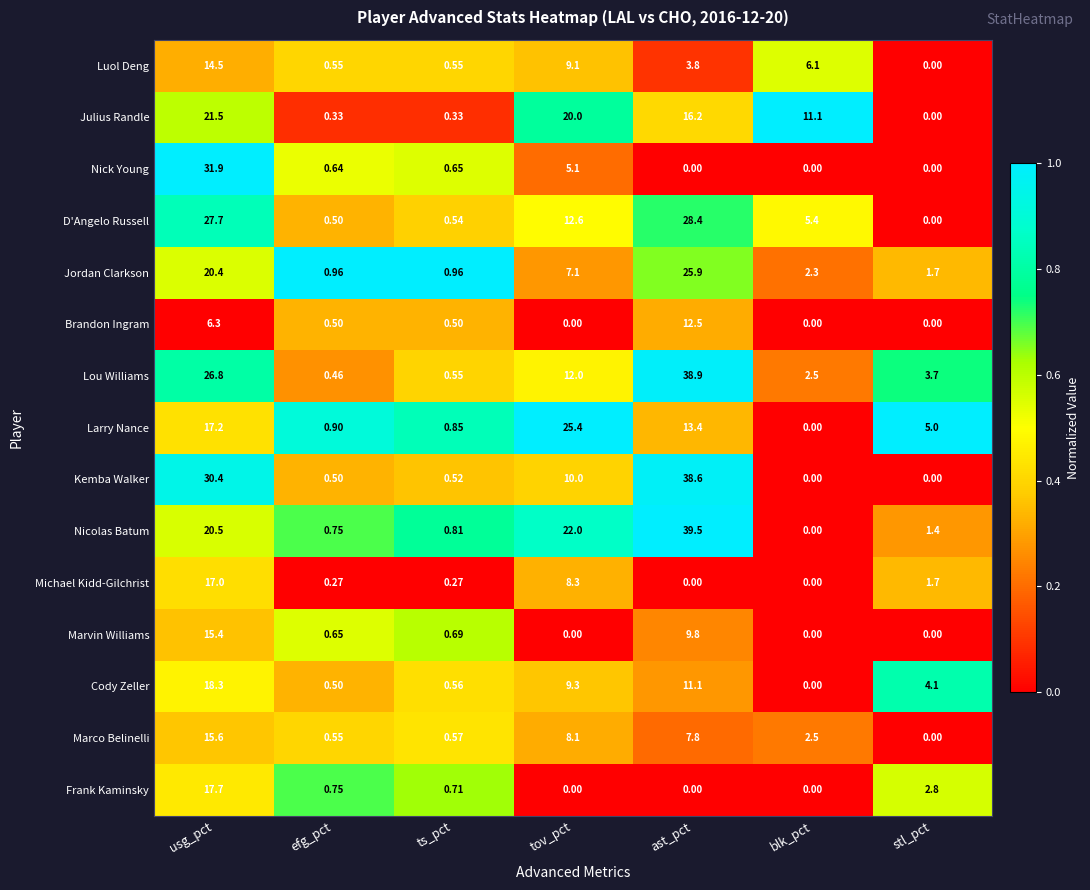

What is the total value across all series at ts_pct?

9.1